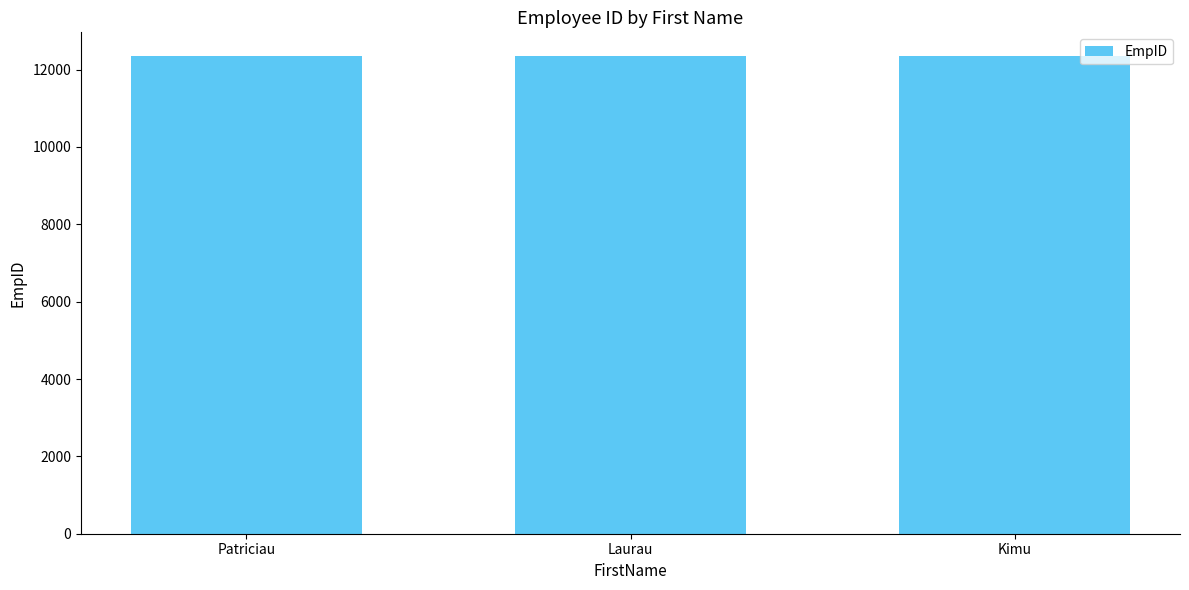

Count the number of categories in the chart.

3